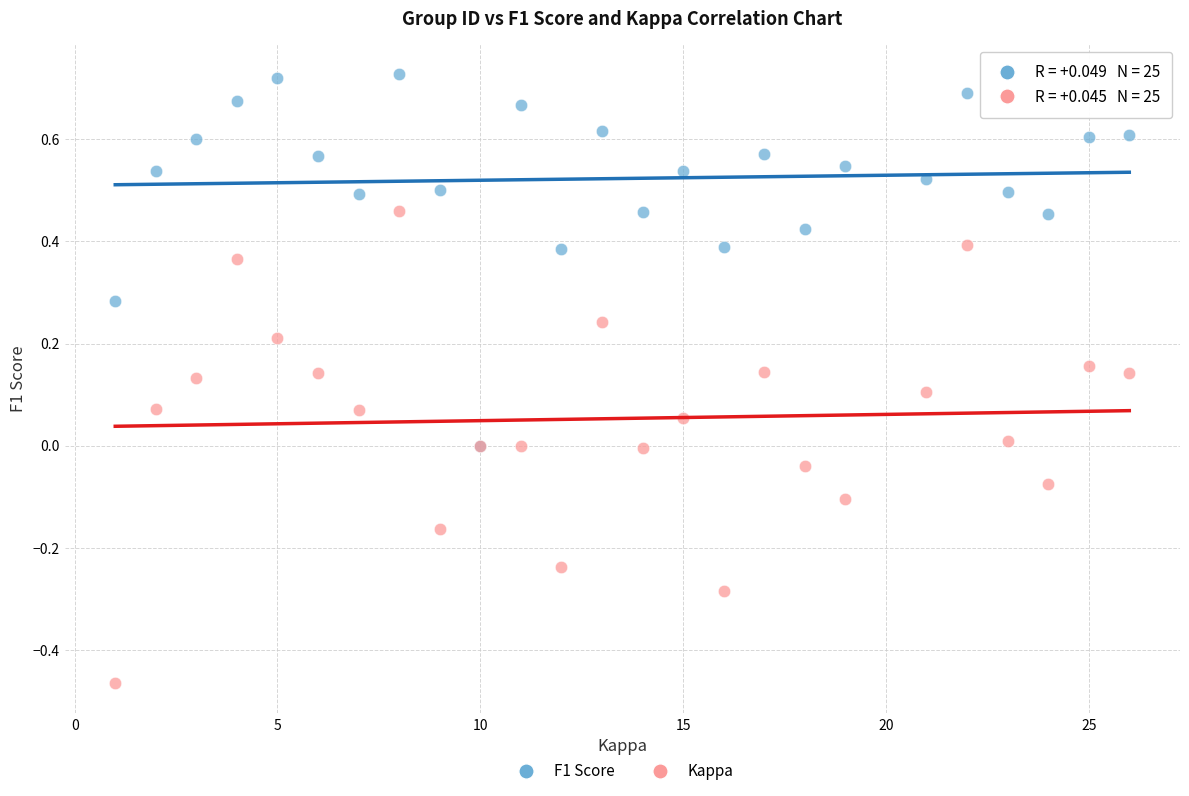

What are all the series names shown in the legend?

F1 Score, Kappa